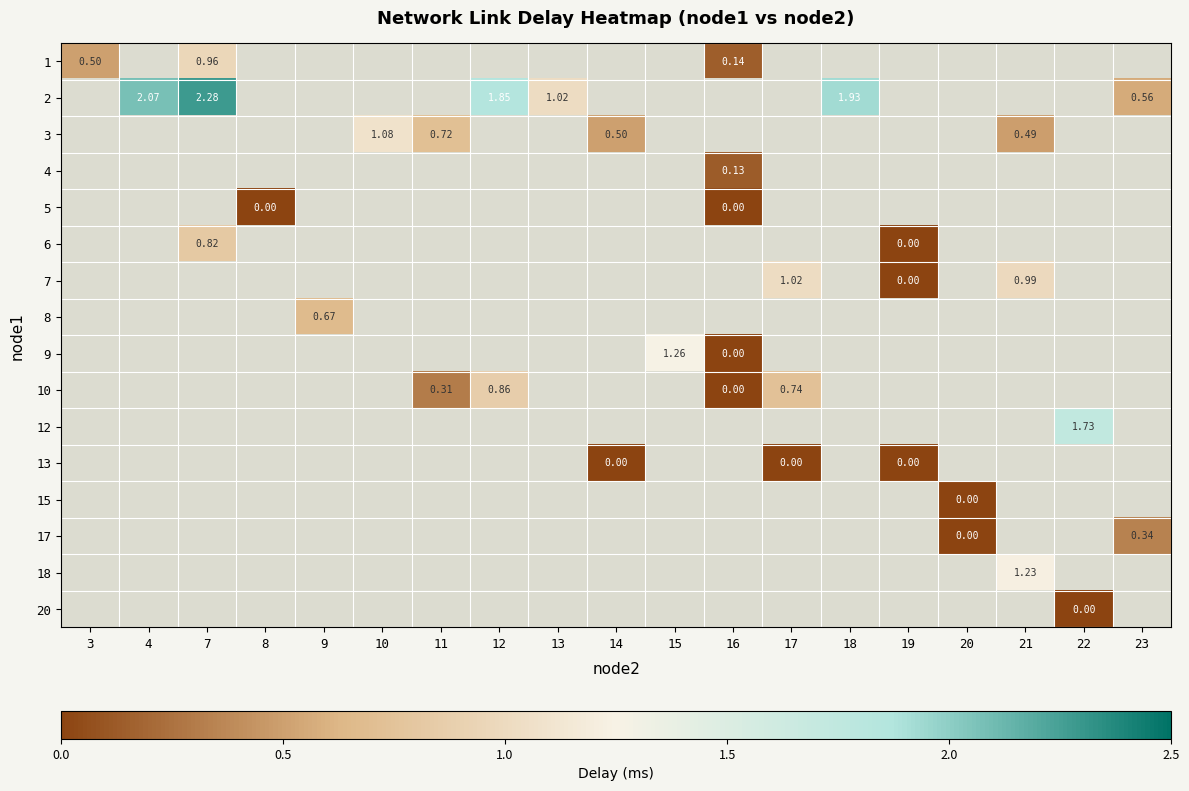

Between 8 and 11, which is larger?

11